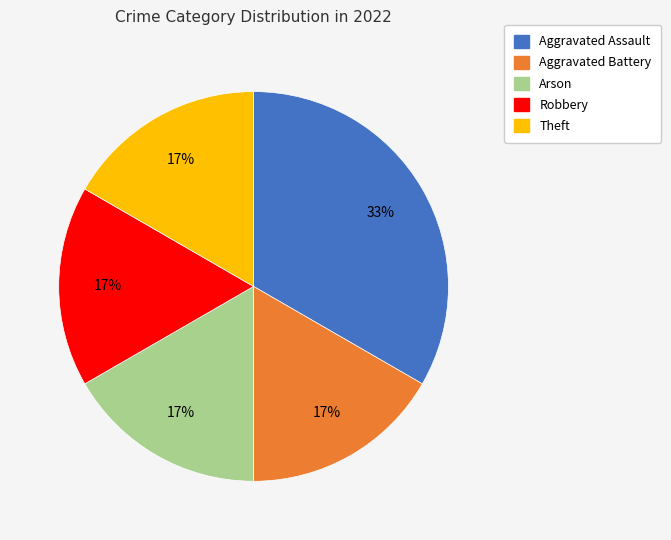

Approximately how many times larger is the value at Aggravated Battery compared to Theft?

1.0